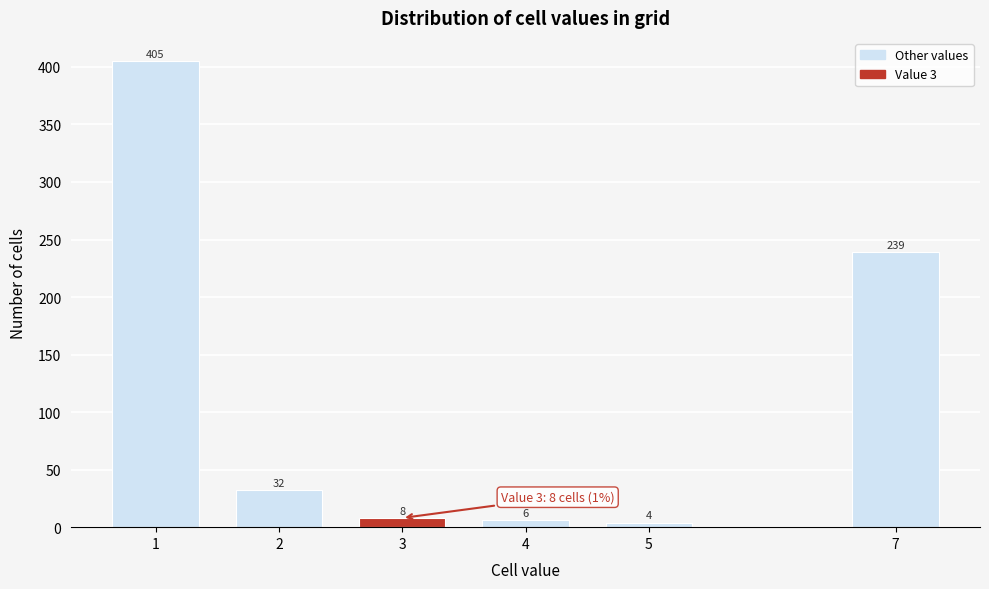

Reading left to right, transcribe all the data shown in this chart.

1=405	2=32	3=8	4=6	5=4	7=239